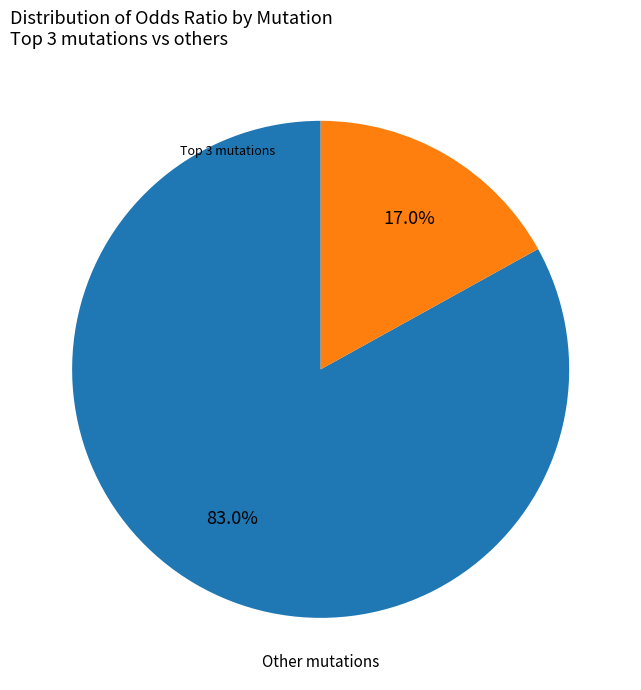

Does any single category account for the majority?

Yes